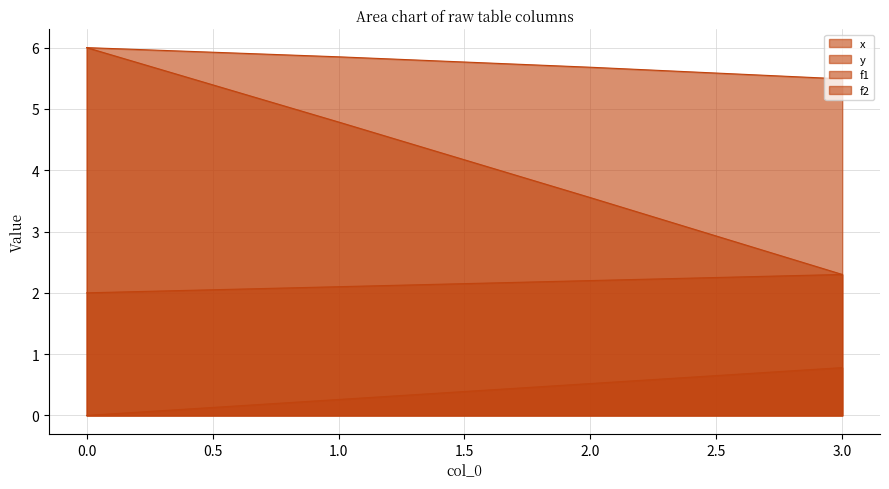

Reading left to right, transcribe all the data shown in this chart.

x: 2.0	2.1	2.2	2.3
y: 6.0	4.8	3.6	2.3
f1: 6.0	5.8	5.7	5.5
f2: 0.0	0.3	0.5	0.8